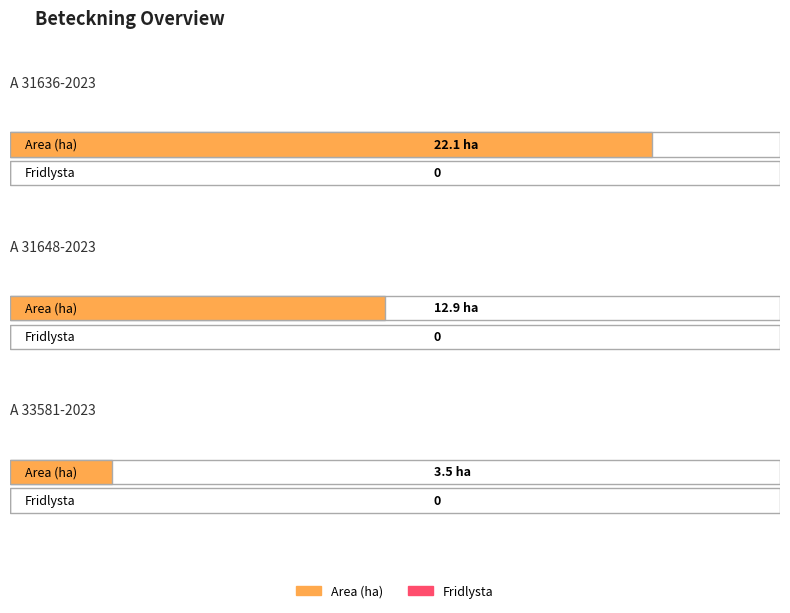

At which label does Area (ha) first exceed 12?

A 31636-2023